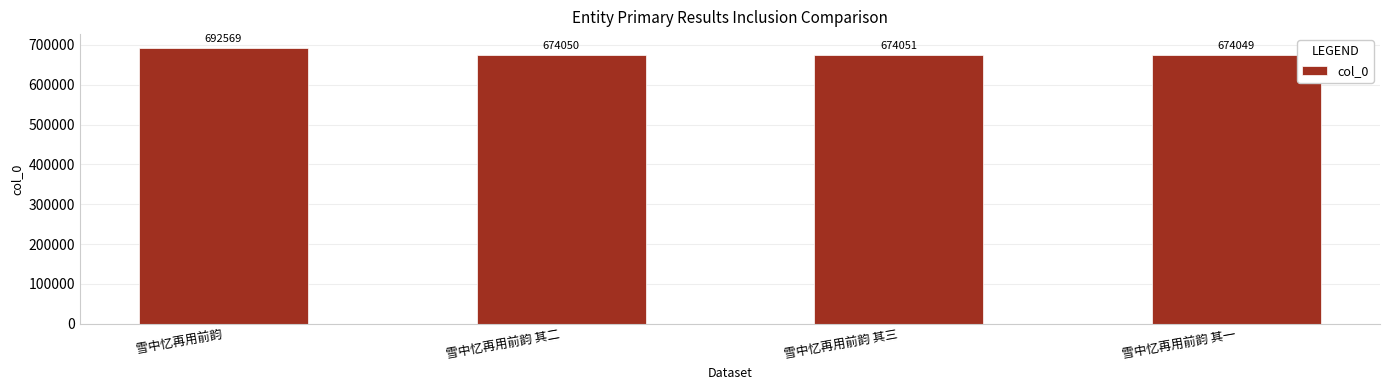

What position from the right is 雪中忆再用前韵 其一?

1